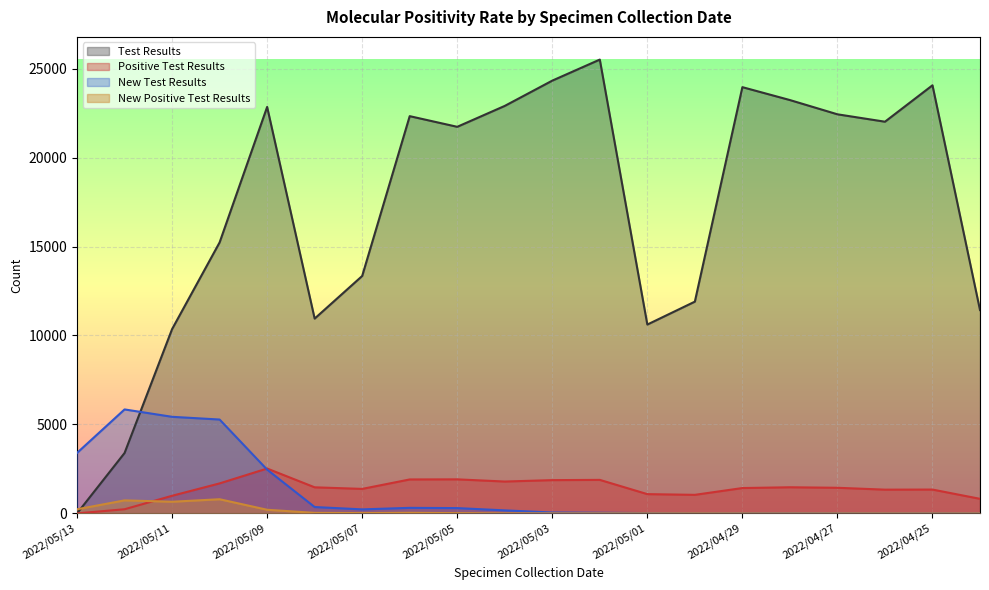

What is the difference between the New Test Results values at 2022/05/03 and 2022/05/04?

120